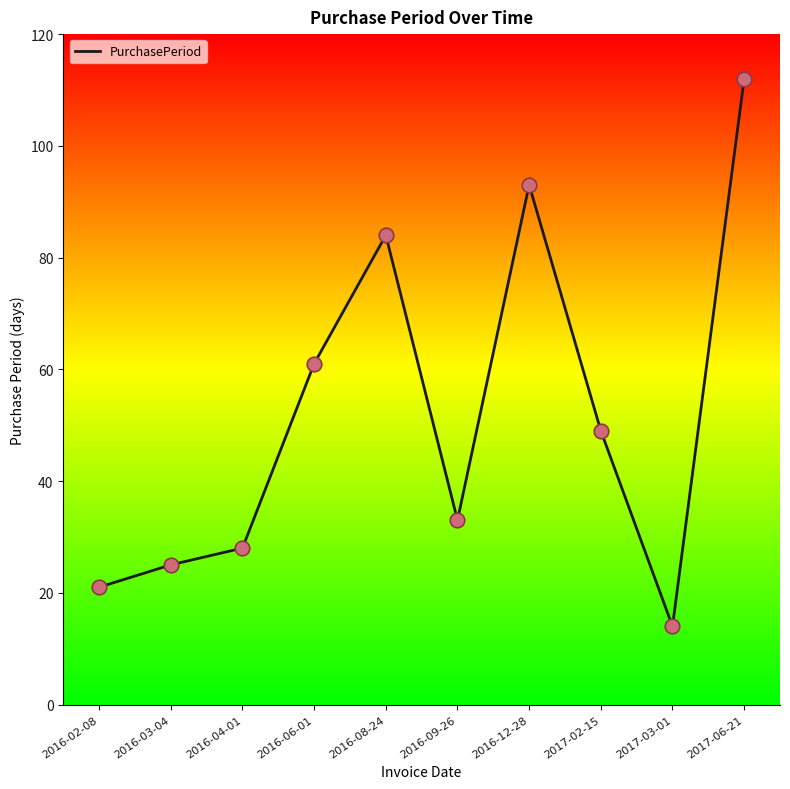

Which has a higher value, 2016-08-24 or 2017-06-21?

2017-06-21